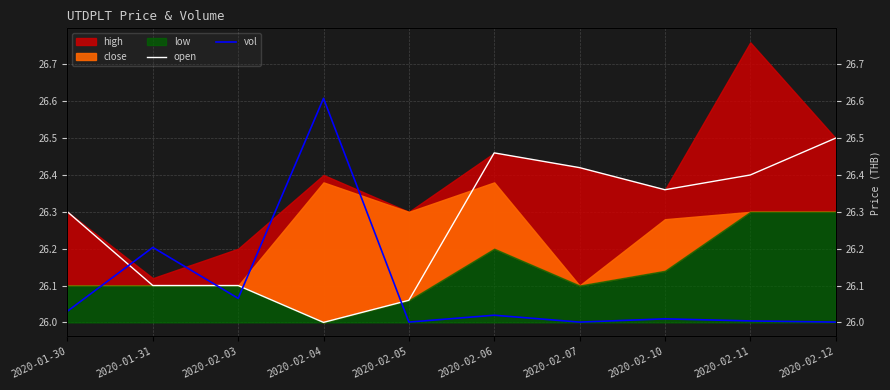

At which label does vol reach its minimum?

2020-02-05